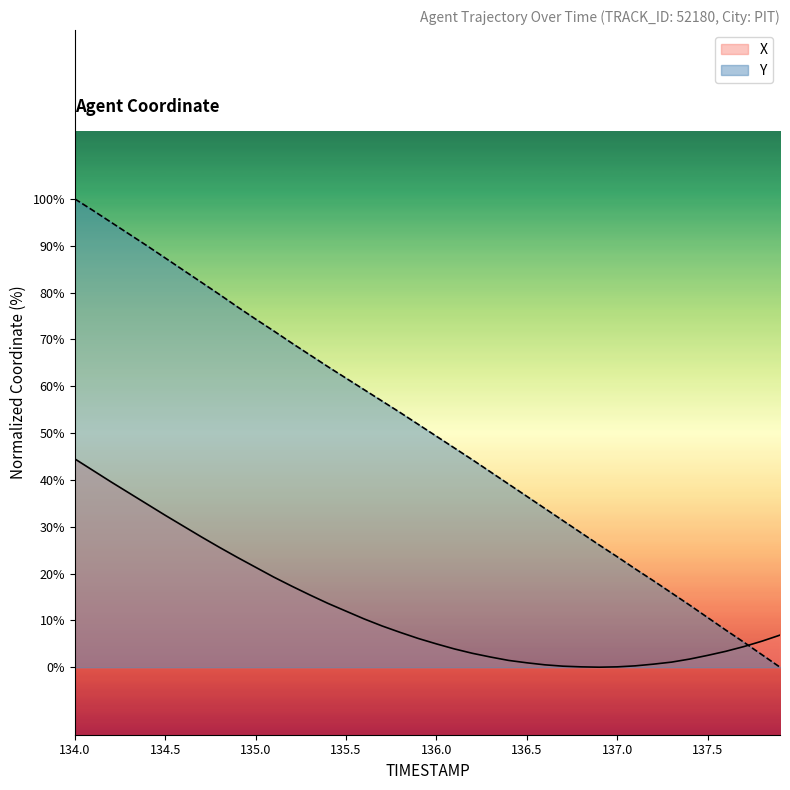

True or false: X has more than 1 points higher than both neighbors.

False